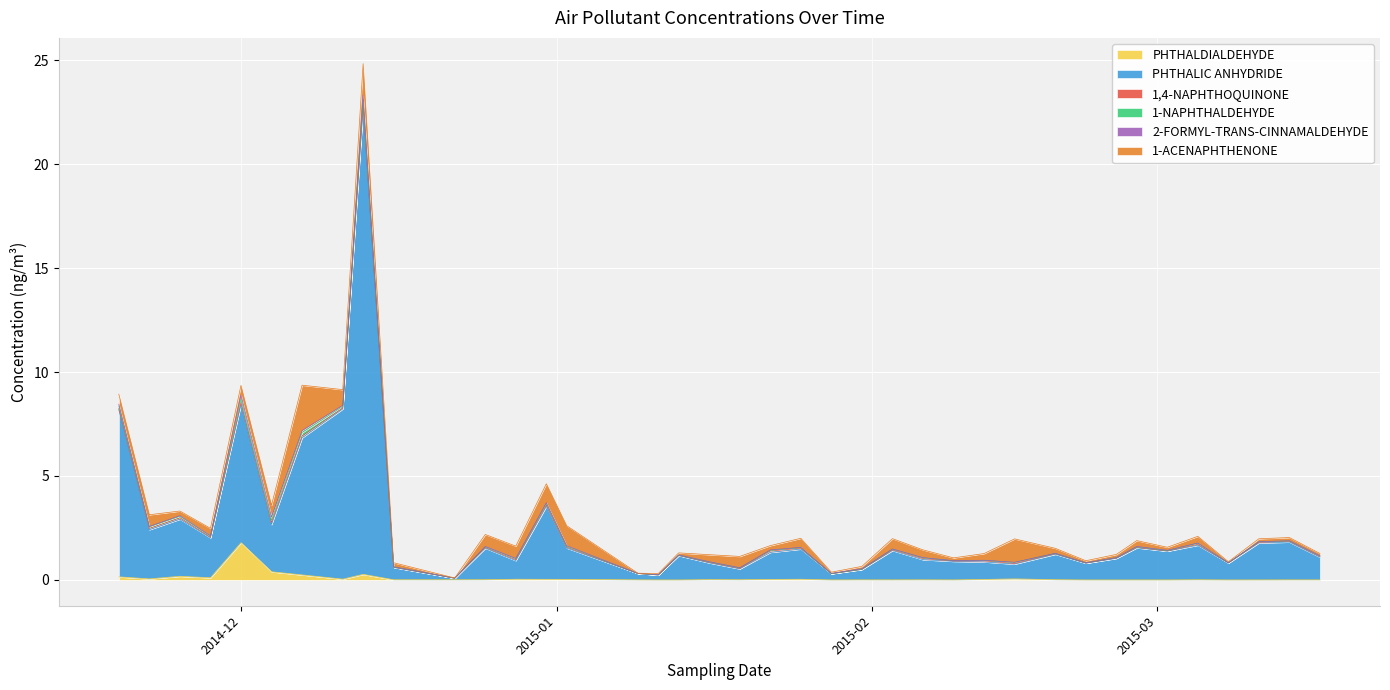

True or false: 2-FORMYL-TRANS-CINNAMALDEHYDE and 1-ACENAPHTHENONE intersect in this chart.

False